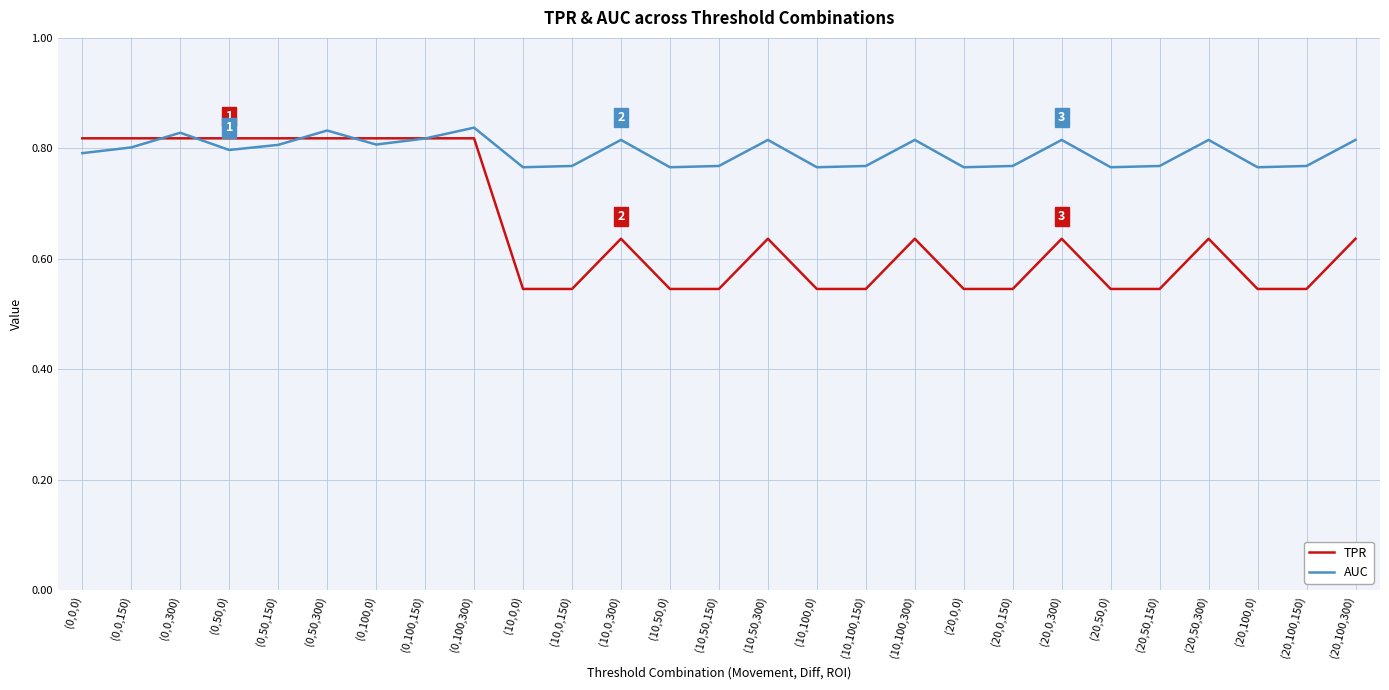

Is it true that AUC equals 0.8 at (0,0,0)?

True